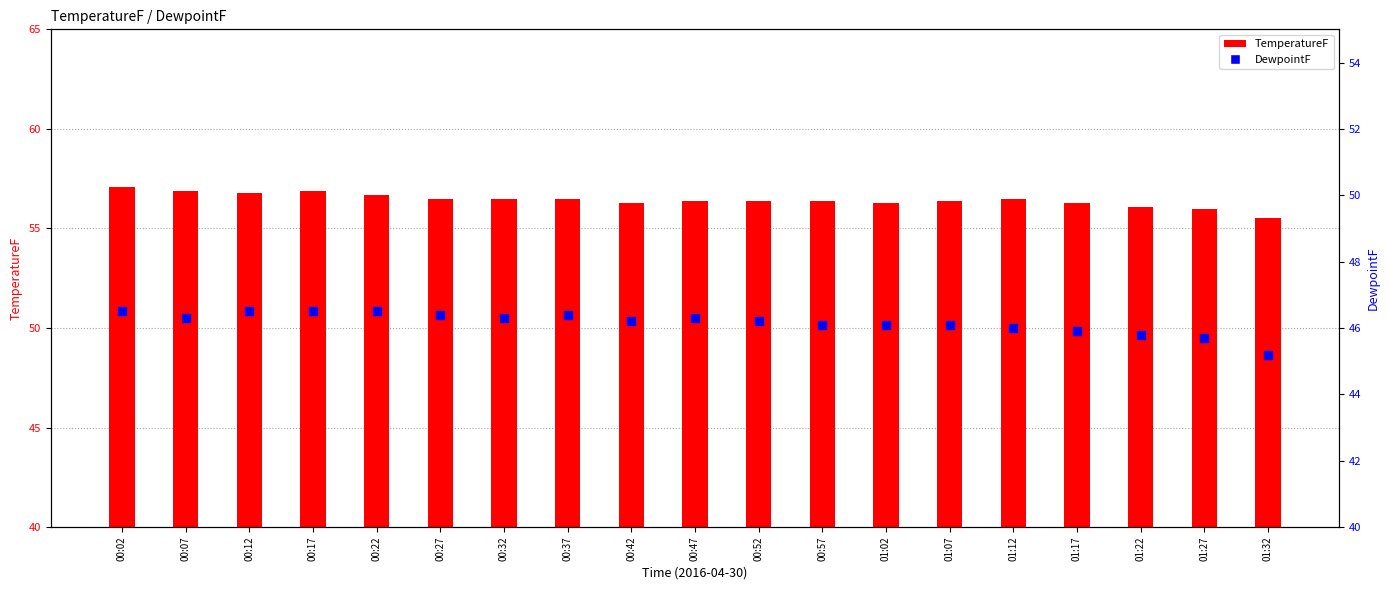

At how many categories does at least one series exceed 42?

19